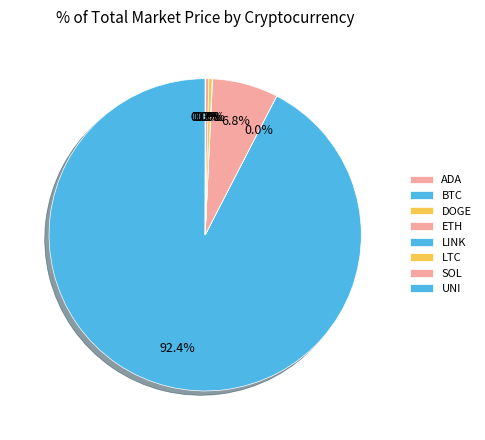

What is the smallest slice in the pie chart?

DOGE